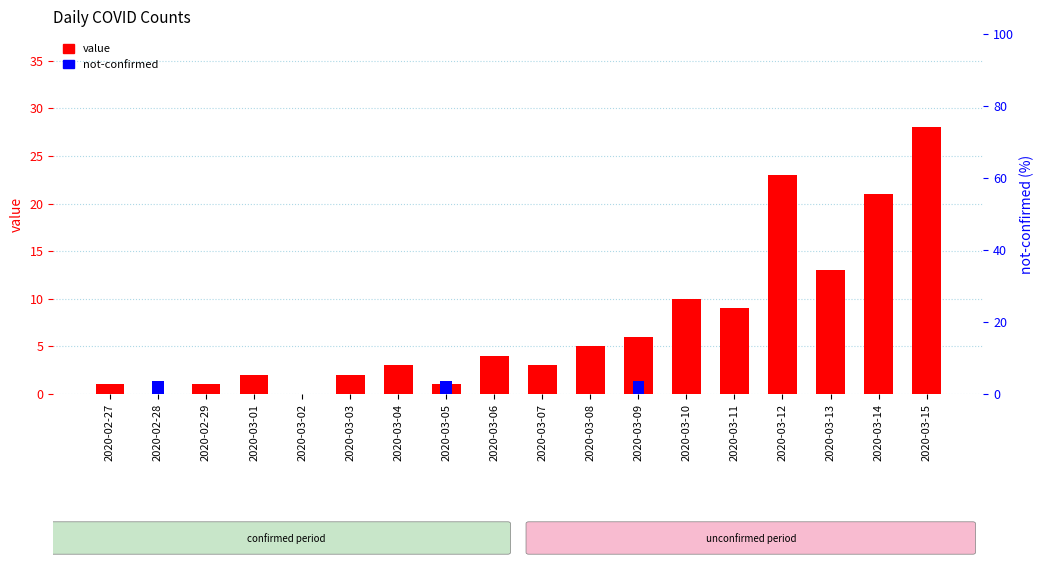

At how many categories does at least one series exceed 9?

5